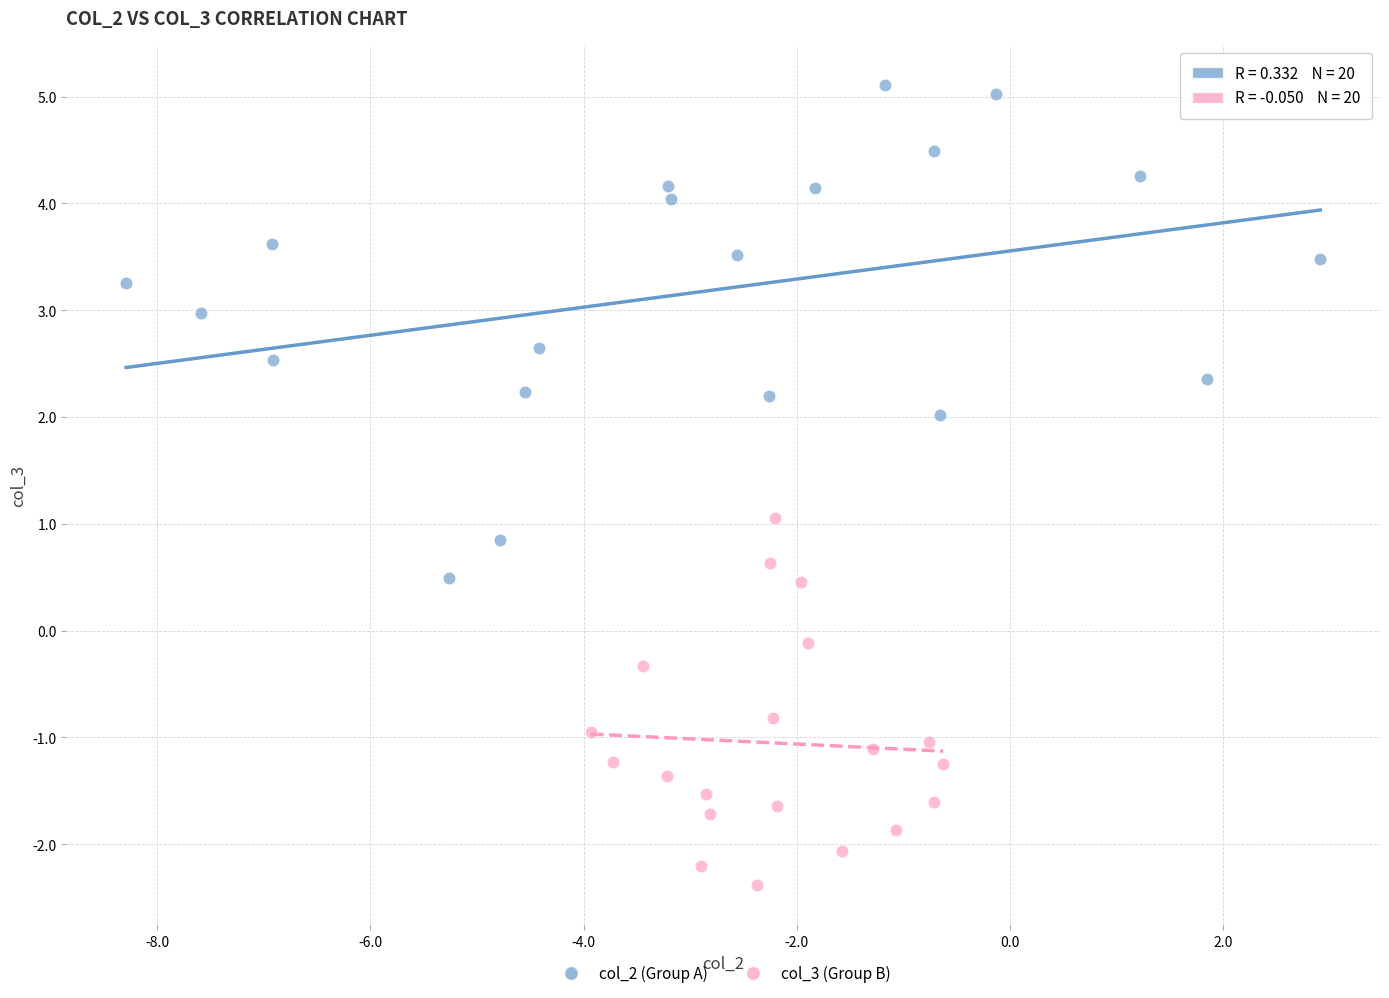

Which series contains the lowest Y value?

col_3 (Group B)